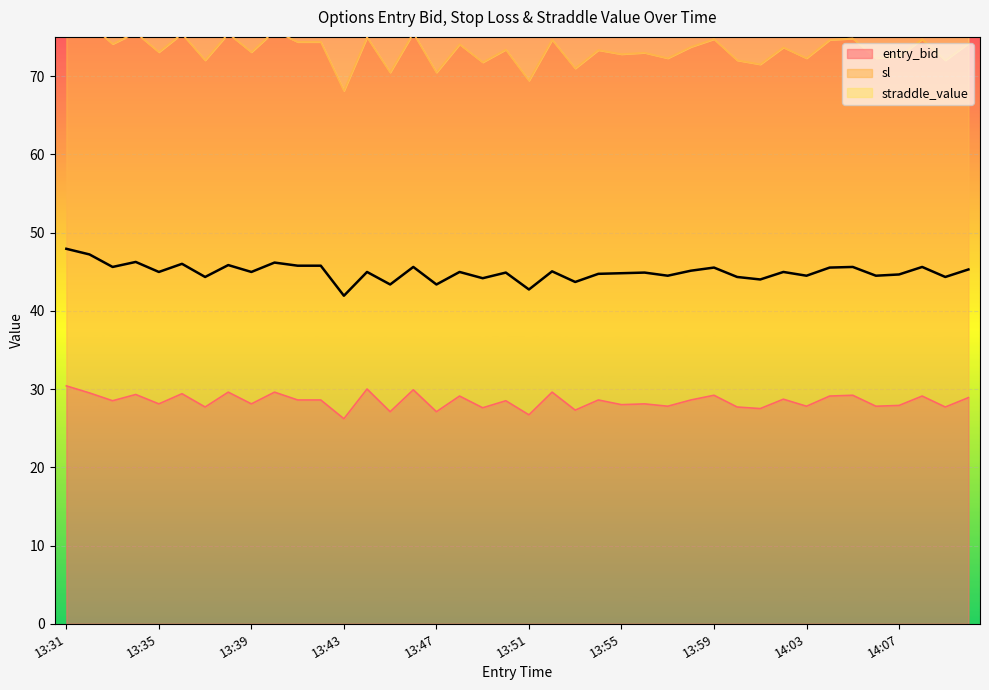

What is the total value across all series at 13:46?

75.5